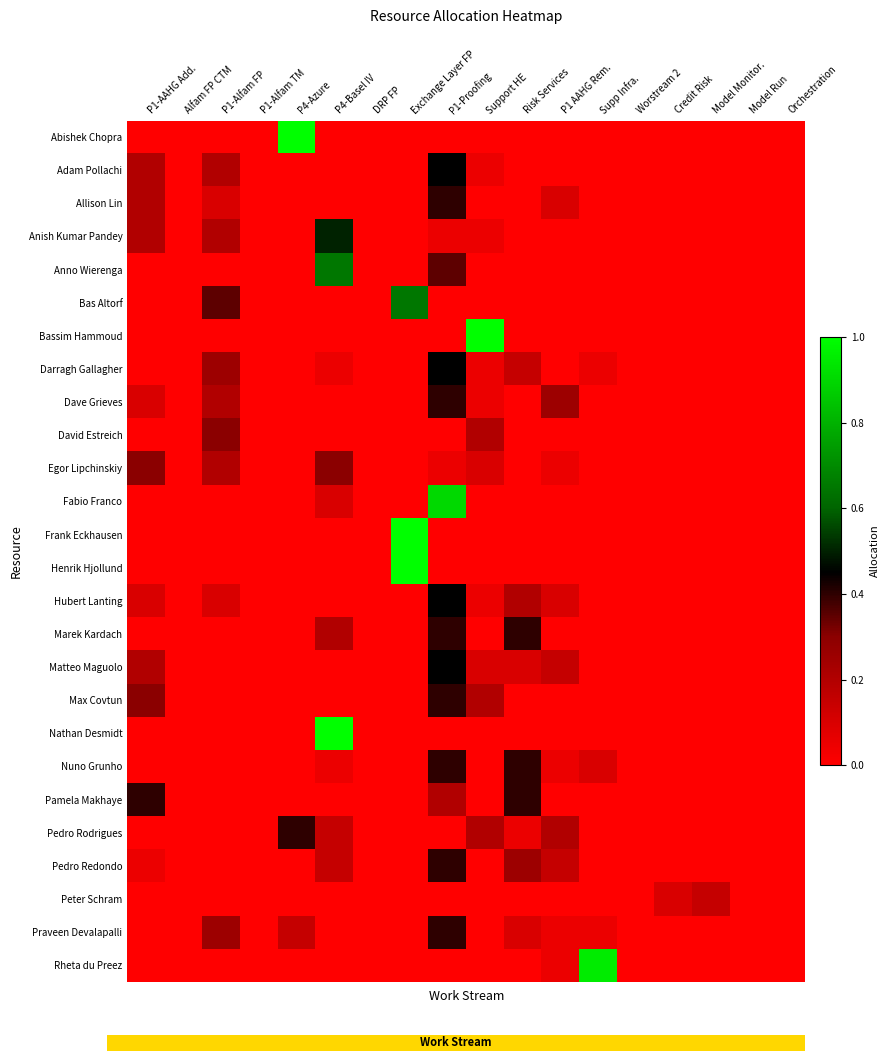

Reading right to left, list all the values displayed in this chart.

Abishek Chopra: Orchestration=0.0	Model Run=0.0	Model Monitor.=0.0	Credit Risk=0.0	Worstream 2=0.0	Supp Infra.=0.0	P1 AAHG Rem.=0.0	Risk Services=0.0	Support HE=0.0	P1-Proofing=0.0	Exchange Layer FP=0.0	DRP FP=0.0	P4-Basel IV=0.0	P4-Azure=1.0	P1-Alfam TM=0.0	P1-Alfam FP=0.0	Alfam FP CTM=0.0	P1-AAHG Add.=0.0
Adam Pollachi: Orchestration=0.0	Model Run=0.0	Model Monitor.=0.0	Credit Risk=0.0	Worstream 2=0.0	Supp Infra.=0.0	P1 AAHG Rem.=0.0	Risk Services=0.0	Support HE=0.1	P1-Proofing=0.5	Exchange Layer FP=0.0	DRP FP=0.0	P4-Basel IV=0.0	P4-Azure=0.0	P1-Alfam TM=0.0	P1-Alfam FP=0.2	Alfam FP CTM=0.0	P1-AAHG Add.=0.2
Allison Lin: Orchestration=0.0	Model Run=0.0	Model Monitor.=0.0	Credit Risk=0.0	Worstream 2=0.0	Supp Infra.=0.0	P1 AAHG Rem.=0.1	Risk Services=0.0	Support HE=0.0	P1-Proofing=0.4	Exchange Layer FP=0.0	DRP FP=0.0	P4-Basel IV=0.0	P4-Azure=0.0	P1-Alfam TM=0.0	P1-Alfam FP=0.1	Alfam FP CTM=0.0	P1-AAHG Add.=0.2
Anish Kumar Pandey: Orchestration=0.0	Model Run=0.0	Model Monitor.=0.0	Credit Risk=0.0	Worstream 2=0.0	Supp Infra.=0.0	P1 AAHG Rem.=0.0	Risk Services=0.0	Support HE=0.1	P1-Proofing=0.1	Exchange Layer FP=0.0	DRP FP=0.0	P4-Basel IV=0.5	P4-Azure=0.0	P1-Alfam TM=0.0	P1-Alfam FP=0.2	Alfam FP CTM=0.0	P1-AAHG Add.=0.2
Anno Wierenga: Orchestration=0.0	Model Run=0.0	Model Monitor.=0.0	Credit Risk=0.0	Worstream 2=0.0	Supp Infra.=0.0	P1 AAHG Rem.=0.0	Risk Services=0.0	Support HE=0.0	P1-Proofing=0.3	Exchange Layer FP=0.0	DRP FP=0.0	P4-Basel IV=0.7	P4-Azure=0.0	P1-Alfam TM=0.0	P1-Alfam FP=0.0	Alfam FP CTM=0.0	P1-AAHG Add.=0.0
Bas Altorf: Orchestration=0.0	Model Run=0.0	Model Monitor.=0.0	Credit Risk=0.0	Worstream 2=0.0	Supp Infra.=0.0	P1 AAHG Rem.=0.0	Risk Services=0.0	Support HE=0.0	P1-Proofing=0.0	Exchange Layer FP=0.7	DRP FP=0.0	P4-Basel IV=0.0	P4-Azure=0.0	P1-Alfam TM=0.0	P1-Alfam FP=0.3	Alfam FP CTM=0.0	P1-AAHG Add.=0.0
Bassim Hammoud: Orchestration=0.0	Model Run=0.0	Model Monitor.=0.0	Credit Risk=0.0	Worstream 2=0.0	Supp Infra.=0.0	P1 AAHG Rem.=0.0	Risk Services=0.0	Support HE=1.0	P1-Proofing=0.0	Exchange Layer FP=0.0	DRP FP=0.0	P4-Basel IV=0.0	P4-Azure=0.0	P1-Alfam TM=0.0	P1-Alfam FP=0.0	Alfam FP CTM=0.0	P1-AAHG Add.=0.0
Darragh Gallagher: Orchestration=0.0	Model Run=0.0	Model Monitor.=0.0	Credit Risk=0.0	Worstream 2=0.0	Supp Infra.=0.1	P1 AAHG Rem.=0.0	Risk Services=0.1	Support HE=0.1	P1-Proofing=0.5	Exchange Layer FP=0.0	DRP FP=0.0	P4-Basel IV=0.1	P4-Azure=0.0	P1-Alfam TM=0.0	P1-Alfam FP=0.2	Alfam FP CTM=0.0	P1-AAHG Add.=0.0
Dave Grieves: Orchestration=0.0	Model Run=0.0	Model Monitor.=0.0	Credit Risk=0.0	Worstream 2=0.0	Supp Infra.=0.0	P1 AAHG Rem.=0.2	Risk Services=0.0	Support HE=0.1	P1-Proofing=0.4	Exchange Layer FP=0.0	DRP FP=0.0	P4-Basel IV=0.0	P4-Azure=0.0	P1-Alfam TM=0.0	P1-Alfam FP=0.2	Alfam FP CTM=0.0	P1-AAHG Add.=0.1
David Estreich: Orchestration=0.0	Model Run=0.0	Model Monitor.=0.0	Credit Risk=0.0	Worstream 2=0.0	Supp Infra.=0.0	P1 AAHG Rem.=0.0	Risk Services=0.0	Support HE=0.2	P1-Proofing=0.0	Exchange Layer FP=0.0	DRP FP=0.0	P4-Basel IV=0.0	P4-Azure=0.0	P1-Alfam TM=0.0	P1-Alfam FP=0.3	Alfam FP CTM=0.0	P1-AAHG Add.=0.0
Egor Lipchinskiy: Orchestration=0.0	Model Run=0.0	Model Monitor.=0.0	Credit Risk=0.0	Worstream 2=0.0	Supp Infra.=0.0	P1 AAHG Rem.=0.1	Risk Services=0.0	Support HE=0.1	P1-Proofing=0.1	Exchange Layer FP=0.0	DRP FP=0.0	P4-Basel IV=0.3	P4-Azure=0.0	P1-Alfam TM=0.0	P1-Alfam FP=0.2	Alfam FP CTM=0.0	P1-AAHG Add.=0.3
Fabio Franco: Orchestration=0.0	Model Run=0.0	Model Monitor.=0.0	Credit Risk=0.0	Worstream 2=0.0	Supp Infra.=0.0	P1 AAHG Rem.=0.0	Risk Services=0.0	Support HE=0.0	P1-Proofing=0.9	Exchange Layer FP=0.0	DRP FP=0.0	P4-Basel IV=0.1	P4-Azure=0.0	P1-Alfam TM=0.0	P1-Alfam FP=0.0	Alfam FP CTM=0.0	P1-AAHG Add.=0.0
Frank Eckhausen: Orchestration=0.0	Model Run=0.0	Model Monitor.=0.0	Credit Risk=0.0	Worstream 2=0.0	Supp Infra.=0.0	P1 AAHG Rem.=0.0	Risk Services=0.0	Support HE=0.0	P1-Proofing=0.0	Exchange Layer FP=1.0	DRP FP=0.0	P4-Basel IV=0.0	P4-Azure=0.0	P1-Alfam TM=0.0	P1-Alfam FP=0.0	Alfam FP CTM=0.0	P1-AAHG Add.=0.0
Henrik Hjollund: Orchestration=0.0	Model Run=0.0	Model Monitor.=0.0	Credit Risk=0.0	Worstream 2=0.0	Supp Infra.=0.0	P1 AAHG Rem.=0.0	Risk Services=0.0	Support HE=0.0	P1-Proofing=0.0	Exchange Layer FP=1.0	DRP FP=0.0	P4-Basel IV=0.0	P4-Azure=0.0	P1-Alfam TM=0.0	P1-Alfam FP=0.0	Alfam FP CTM=0.0	P1-AAHG Add.=0.0
Hubert Lanting: Orchestration=0.0	Model Run=0.0	Model Monitor.=0.0	Credit Risk=0.0	Worstream 2=0.0	Supp Infra.=0.0	P1 AAHG Rem.=0.1	Risk Services=0.2	Support HE=0.1	P1-Proofing=0.5	Exchange Layer FP=0.0	DRP FP=0.0	P4-Basel IV=0.0	P4-Azure=0.0	P1-Alfam TM=0.0	P1-Alfam FP=0.1	Alfam FP CTM=0.0	P1-AAHG Add.=0.1
Marek Kardach: Orchestration=0.0	Model Run=0.0	Model Monitor.=0.0	Credit Risk=0.0	Worstream 2=0.0	Supp Infra.=0.0	P1 AAHG Rem.=0.0	Risk Services=0.4	Support HE=0.0	P1-Proofing=0.4	Exchange Layer FP=0.0	DRP FP=0.0	P4-Basel IV=0.2	P4-Azure=0.0	P1-Alfam TM=0.0	P1-Alfam FP=0.0	Alfam FP CTM=0.0	P1-AAHG Add.=0.0
Matteo Maguolo: Orchestration=0.0	Model Run=0.0	Model Monitor.=0.0	Credit Risk=0.0	Worstream 2=0.0	Supp Infra.=0.0	P1 AAHG Rem.=0.1	Risk Services=0.1	Support HE=0.1	P1-Proofing=0.5	Exchange Layer FP=0.0	DRP FP=0.0	P4-Basel IV=0.0	P4-Azure=0.0	P1-Alfam TM=0.0	P1-Alfam FP=0.0	Alfam FP CTM=0.0	P1-AAHG Add.=0.2
Max Covtun: Orchestration=0.0	Model Run=0.0	Model Monitor.=0.0	Credit Risk=0.0	Worstream 2=0.0	Supp Infra.=0.0	P1 AAHG Rem.=0.0	Risk Services=0.0	Support HE=0.2	P1-Proofing=0.4	Exchange Layer FP=0.0	DRP FP=0.0	P4-Basel IV=0.0	P4-Azure=0.0	P1-Alfam TM=0.0	P1-Alfam FP=0.0	Alfam FP CTM=0.0	P1-AAHG Add.=0.3
Nathan Desmidt: Orchestration=0.0	Model Run=0.0	Model Monitor.=0.0	Credit Risk=0.0	Worstream 2=0.0	Supp Infra.=0.0	P1 AAHG Rem.=0.0	Risk Services=0.0	Support HE=0.0	P1-Proofing=0.0	Exchange Layer FP=0.0	DRP FP=0.0	P4-Basel IV=1.0	P4-Azure=0.0	P1-Alfam TM=0.0	P1-Alfam FP=0.0	Alfam FP CTM=0.0	P1-AAHG Add.=0.0
Nuno Grunho: Orchestration=0.0	Model Run=0.0	Model Monitor.=0.0	Credit Risk=0.0	Worstream 2=0.0	Supp Infra.=0.1	P1 AAHG Rem.=0.1	Risk Services=0.4	Support HE=0.0	P1-Proofing=0.4	Exchange Layer FP=0.0	DRP FP=0.0	P4-Basel IV=0.1	P4-Azure=0.0	P1-Alfam TM=0.0	P1-Alfam FP=0.0	Alfam FP CTM=0.0	P1-AAHG Add.=0.0
Pamela Makhaye: Orchestration=0.0	Model Run=0.0	Model Monitor.=0.0	Credit Risk=0.0	Worstream 2=0.0	Supp Infra.=0.0	P1 AAHG Rem.=0.0	Risk Services=0.4	Support HE=0.0	P1-Proofing=0.2	Exchange Layer FP=0.0	DRP FP=0.0	P4-Basel IV=0.0	P4-Azure=0.0	P1-Alfam TM=0.0	P1-Alfam FP=0.0	Alfam FP CTM=0.0	P1-AAHG Add.=0.4
Pedro Rodrigues: Orchestration=0.0	Model Run=0.0	Model Monitor.=0.0	Credit Risk=0.0	Worstream 2=0.0	Supp Infra.=0.0	P1 AAHG Rem.=0.2	Risk Services=0.1	Support HE=0.2	P1-Proofing=0.0	Exchange Layer FP=0.0	DRP FP=0.0	P4-Basel IV=0.1	P4-Azure=0.4	P1-Alfam TM=0.0	P1-Alfam FP=0.0	Alfam FP CTM=0.0	P1-AAHG Add.=0.0
Pedro Redondo: Orchestration=0.0	Model Run=0.0	Model Monitor.=0.0	Credit Risk=0.0	Worstream 2=0.0	Supp Infra.=0.0	P1 AAHG Rem.=0.1	Risk Services=0.2	Support HE=0.0	P1-Proofing=0.4	Exchange Layer FP=0.0	DRP FP=0.0	P4-Basel IV=0.1	P4-Azure=0.0	P1-Alfam TM=0.0	P1-Alfam FP=0.0	Alfam FP CTM=0.0	P1-AAHG Add.=0.1
Peter Schram: Orchestration=0.0	Model Run=0.0	Model Monitor.=0.1	Credit Risk=0.1	Worstream 2=0.0	Supp Infra.=0.0	P1 AAHG Rem.=0.0	Risk Services=0.0	Support HE=0.0	P1-Proofing=0.0	Exchange Layer FP=0.0	DRP FP=0.0	P4-Basel IV=0.0	P4-Azure=0.0	P1-Alfam TM=0.0	P1-Alfam FP=0.0	Alfam FP CTM=0.0	P1-AAHG Add.=0.0
Praveen Devalapalli: Orchestration=0.0	Model Run=0.0	Model Monitor.=0.0	Credit Risk=0.0	Worstream 2=0.0	Supp Infra.=0.1	P1 AAHG Rem.=0.1	Risk Services=0.1	Support HE=0.0	P1-Proofing=0.4	Exchange Layer FP=0.0	DRP FP=0.0	P4-Basel IV=0.0	P4-Azure=0.1	P1-Alfam TM=0.0	P1-Alfam FP=0.2	Alfam FP CTM=0.0	P1-AAHG Add.=0.0
Rheta du Preez: Orchestration=0.0	Model Run=0.0	Model Monitor.=0.0	Credit Risk=0.0	Worstream 2=0.0	Supp Infra.=0.9	P1 AAHG Rem.=0.1	Risk Services=0.0	Support HE=0.0	P1-Proofing=0.0	Exchange Layer FP=0.0	DRP FP=0.0	P4-Basel IV=0.0	P4-Azure=0.0	P1-Alfam TM=0.0	P1-Alfam FP=0.0	Alfam FP CTM=0.0	P1-AAHG Add.=0.0